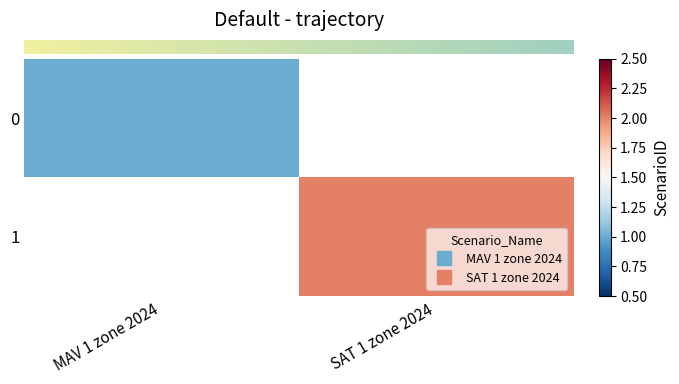

Which series has the largest range (max minus min)?

row_0